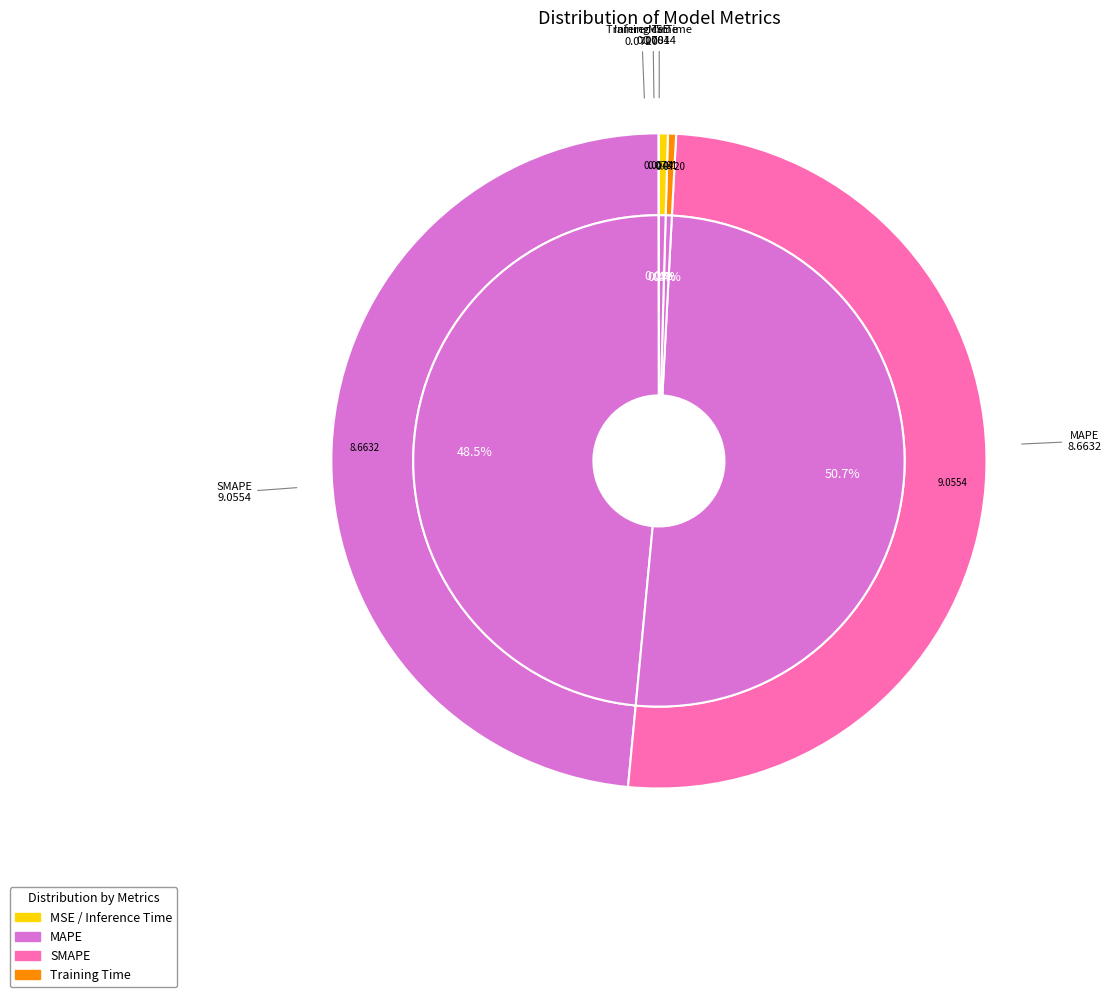

What is the change in value from MSE to Inference Time?

+0.1